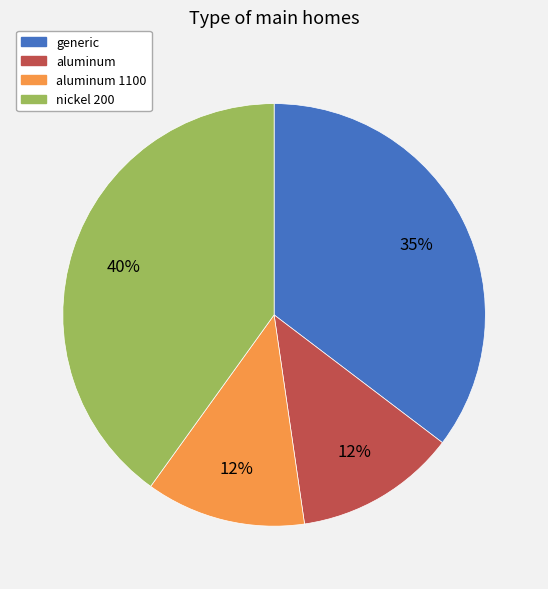

Does aluminum represent more than half of the total?

No